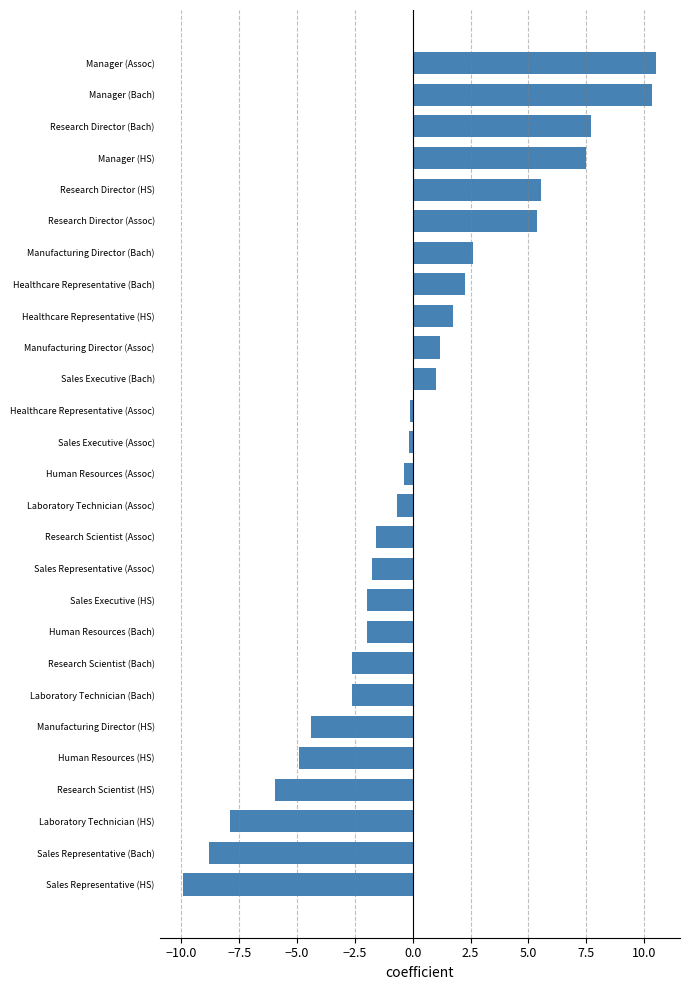

How many data points are less than 0?

16